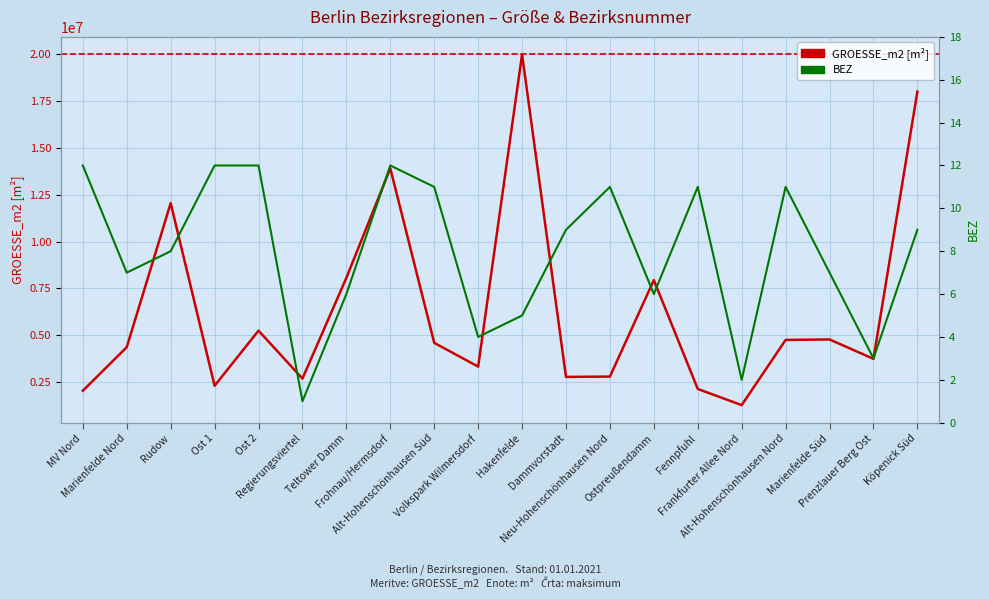

What is the label of the 16th point from the left?

Frankfurter Allee Nord